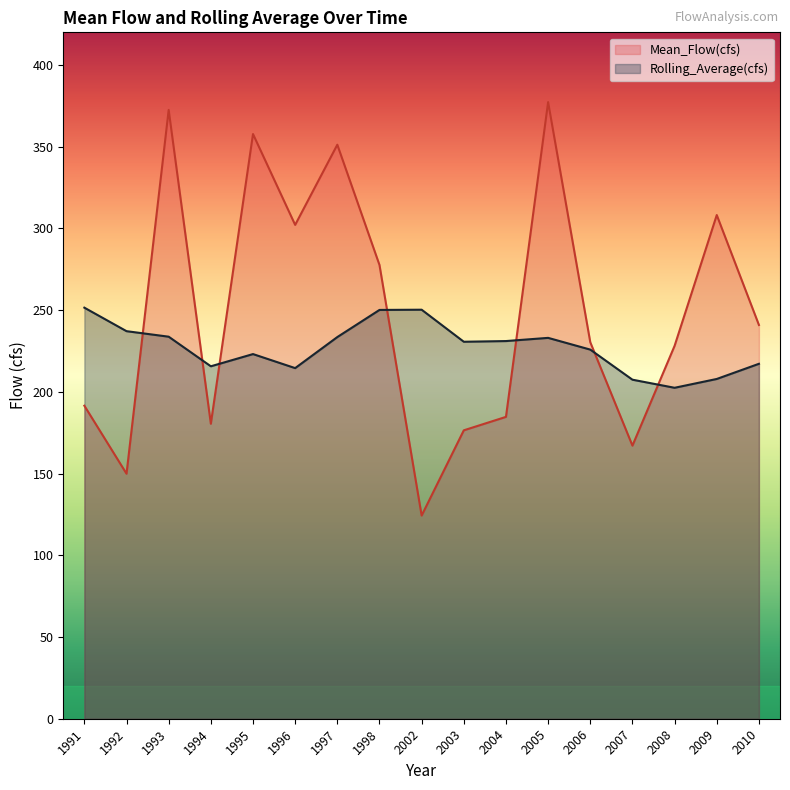

How many series are shown in this chart?

2